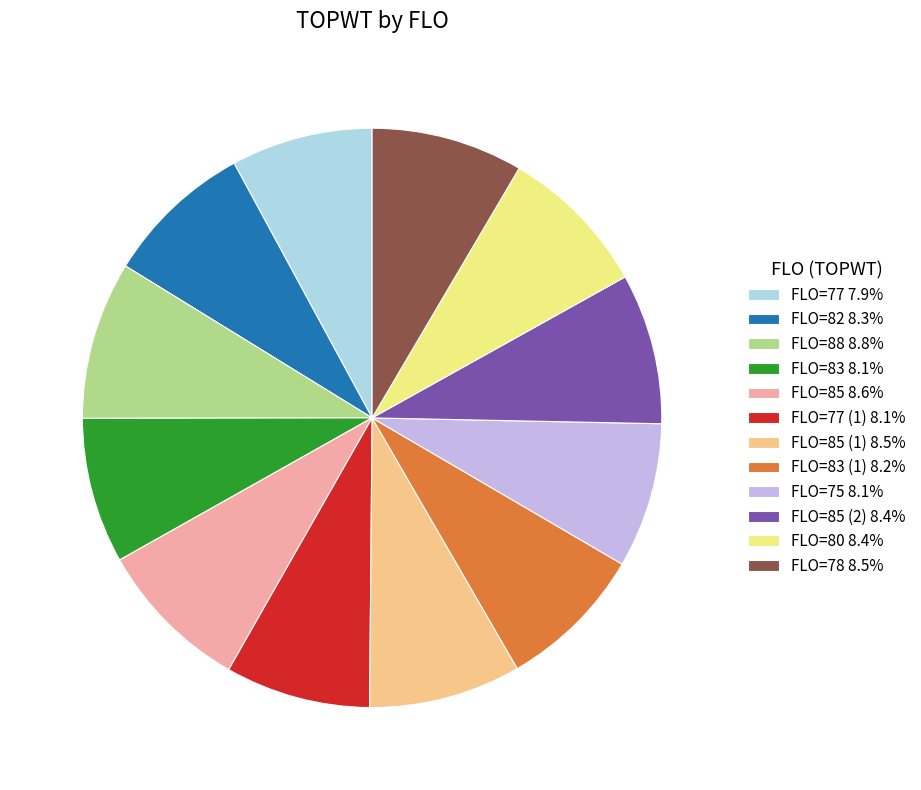

How many segments does this pie chart have?

12